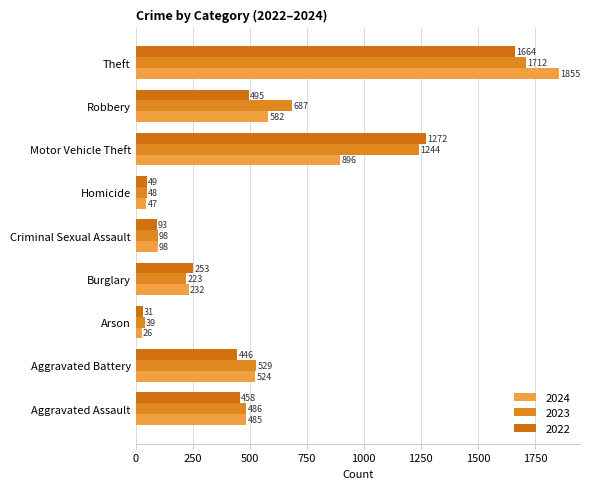

Count the number of data series in this chart.

3